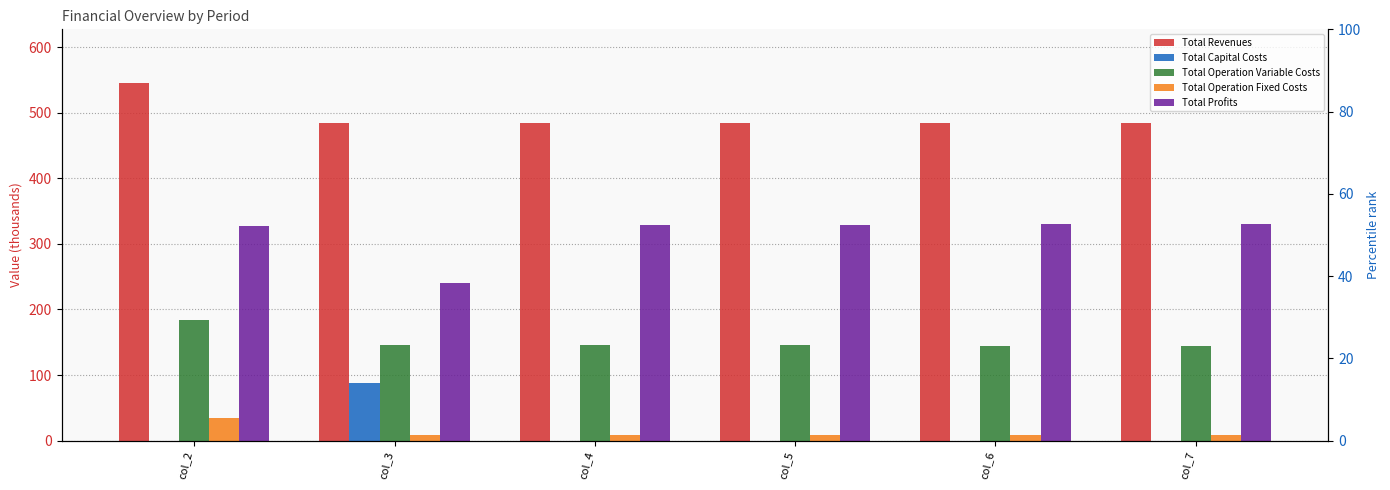

What is the value of the Total Profits bar at the 4th from the left?

329.5